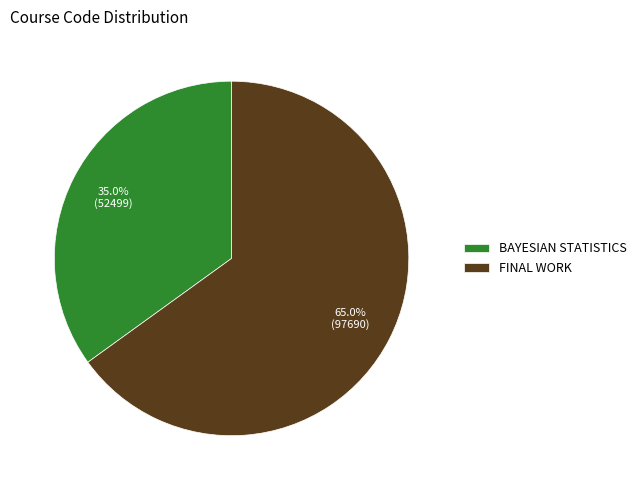

How many segments does this pie chart have?

2